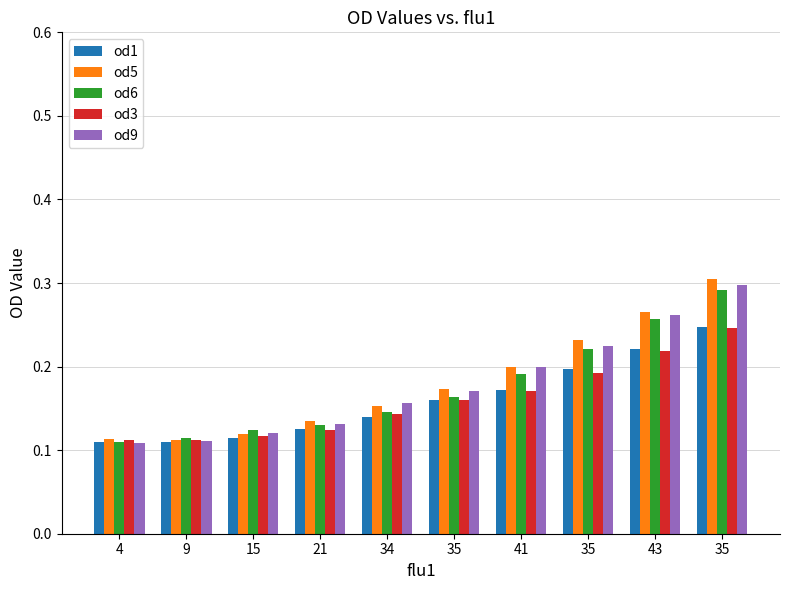

Which series has the largest range (max minus min)?

od5